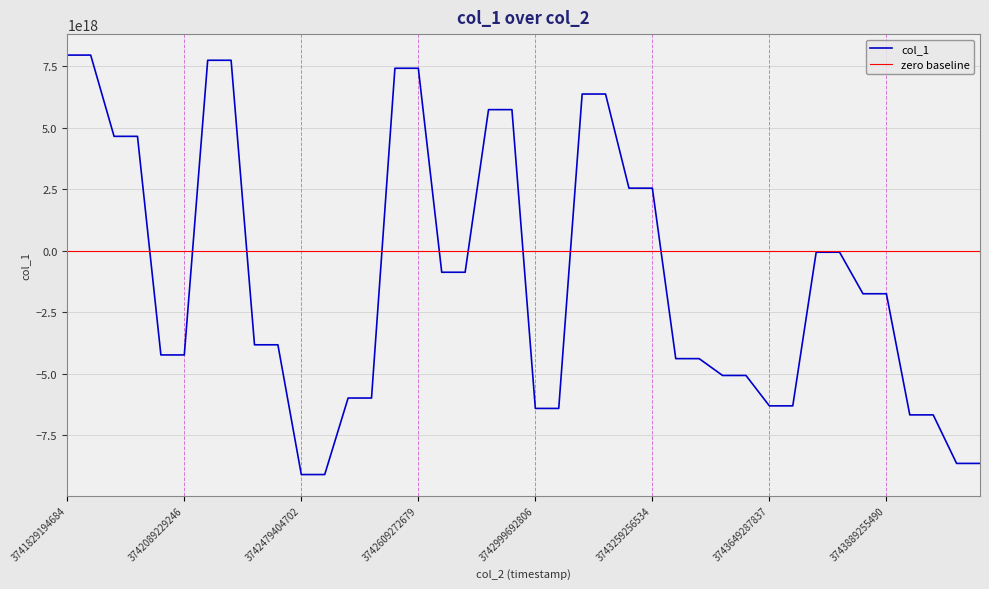

Which series has the largest range (max minus min)?

col_1